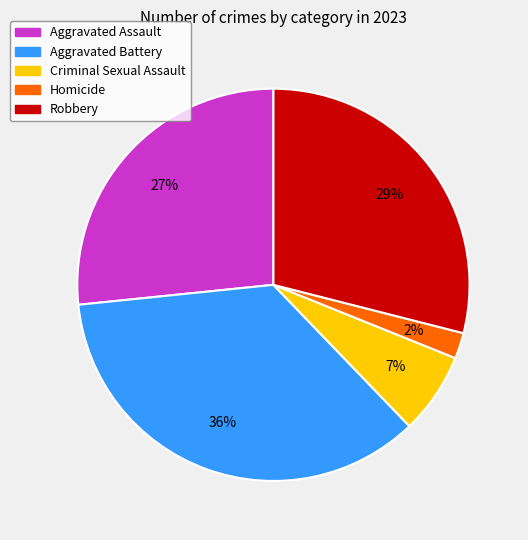

What percentage is the Criminal Sexual Assault slice, to the nearest percent?

7%